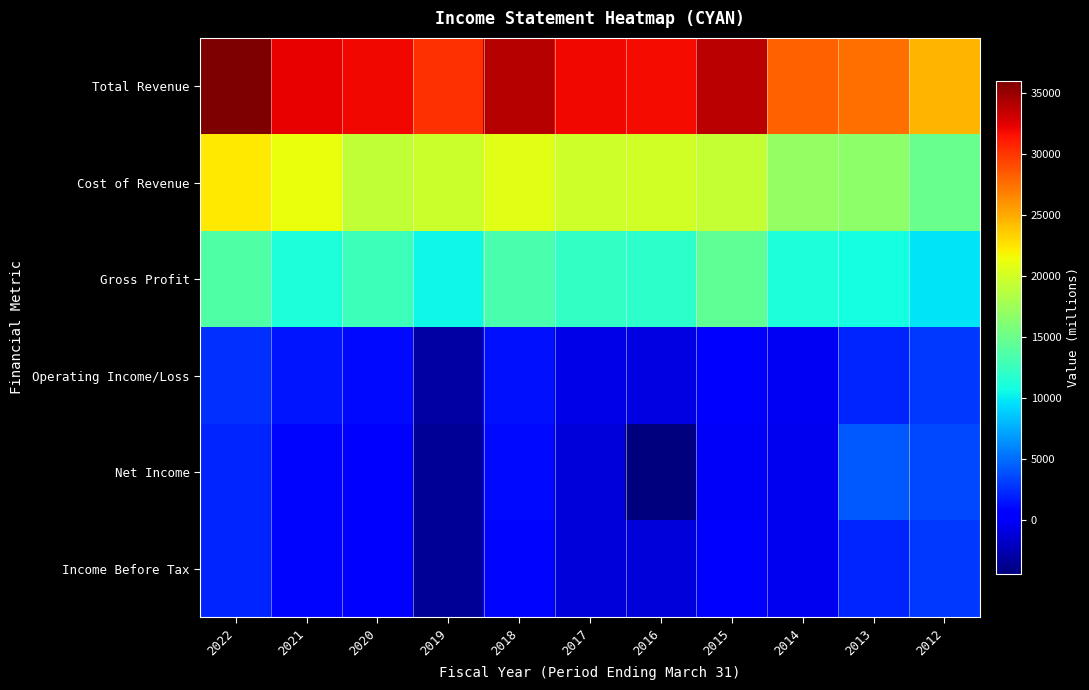

Reading right to left, list all the values displayed in this chart.

Total Revenue: 2012=24600	2013=27500	2014=28200	2015=33800	2016=31800	2017=32000	2018=34100	2019=30200	2020=31900	2021=32300	2022=36000
Cost of Revenue: 2012=14900	2013=16600	2014=17000	2015=19300	2016=20000	2017=19800	2018=20700	2019=19700	2020=19200	2021=21200	2022=22400
Gross Profit: 2012=9800	2013=10900	2014=11200	2015=14500	2016=11900	2017=12200	2018=13400	2019=10500	2020=12700	2021=11100	2022=13600
Operating Income/Loss: 2012=2900	2013=2200	2014=-200	2015=300	2016=-800	2017=-700	2018=1400	2019=-3000	2020=1100	2021=1500	2022=2600
Net Income: 2012=3600	2013=4200	2014=-400	2015=0	2016=-4400	2017=-1200	2018=1000	2019=-3600	2020=400	2021=900	2022=2200
Income Before Tax: 2012=2900	2013=2100	2014=-300	2015=200	2016=-1100	2017=-1200	2018=900	2019=-3600	2020=400	2021=900	2022=2200